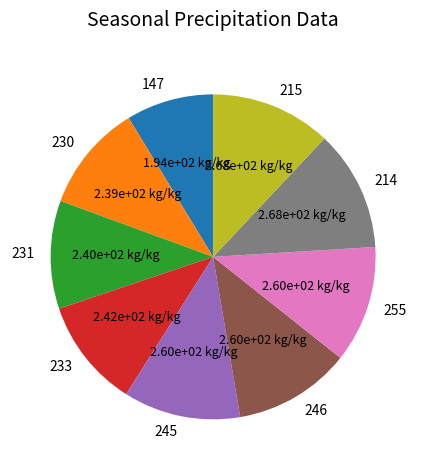

The 230 slice represents 11% of the pie. True or false?

True